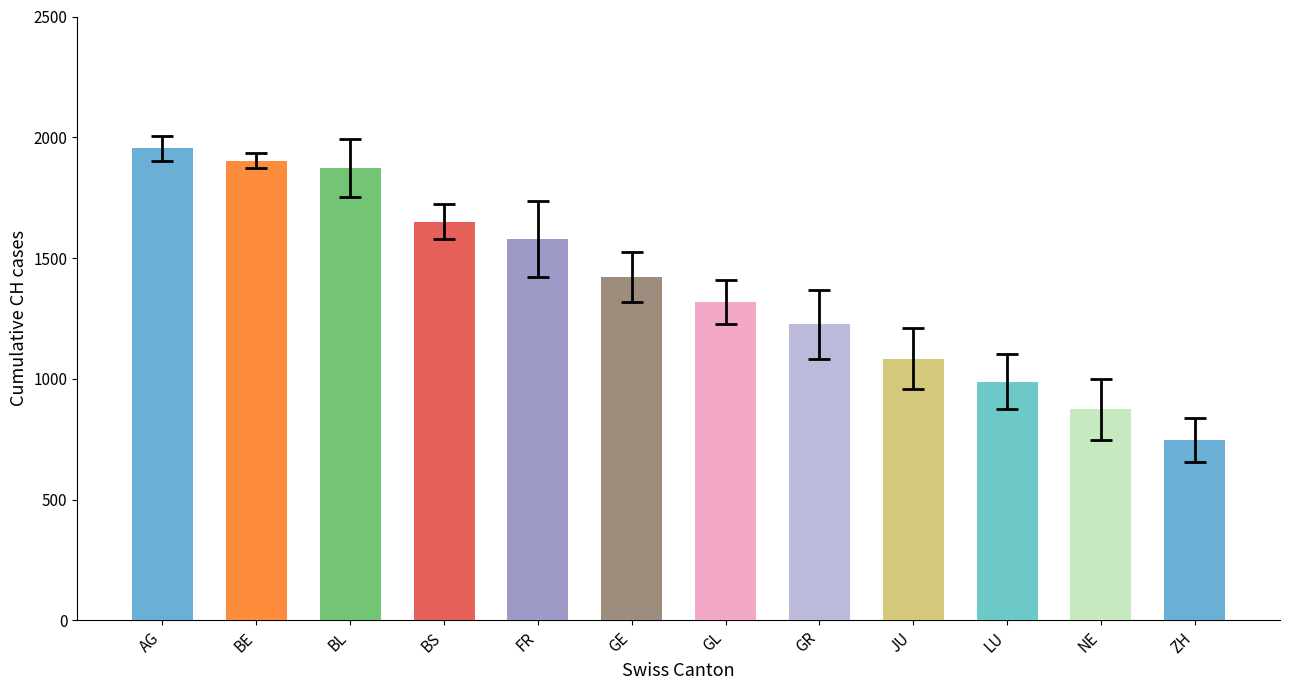

Are the bars grouped side by side (vs. stacked)?

No